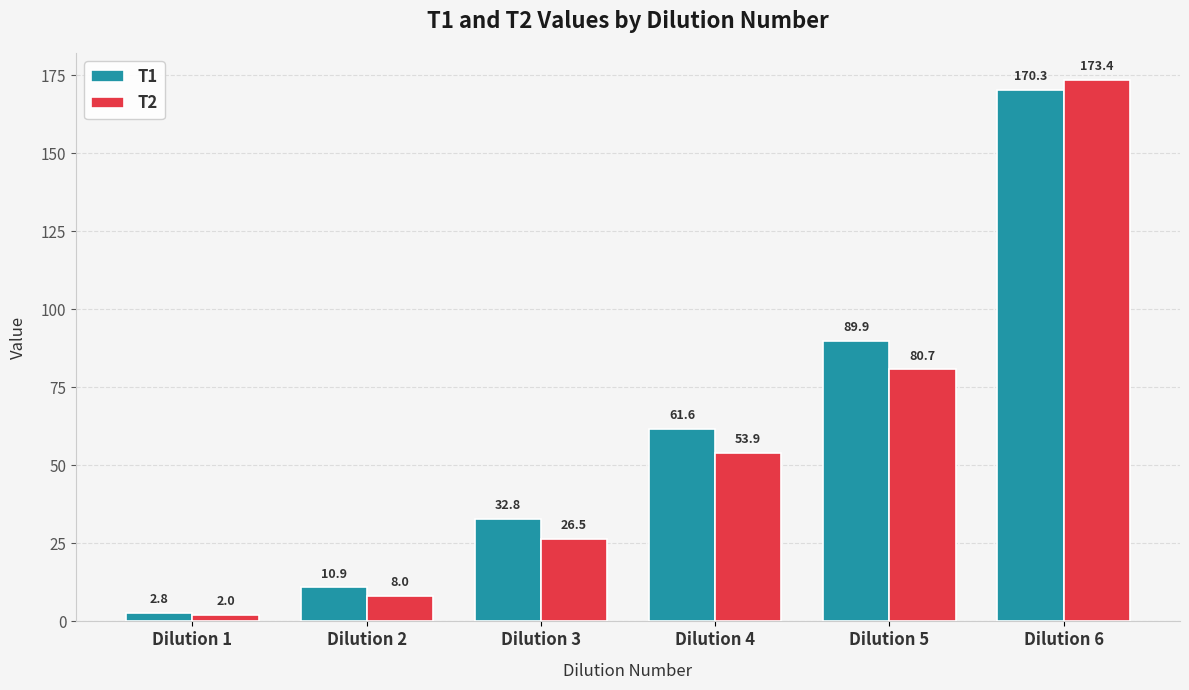

The T1 series shows 89.9 at Dilution 5. True or false?

True